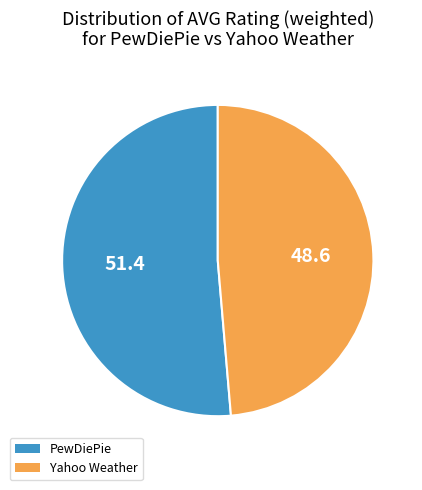

Rank the categories by value from lowest to highest.

Yahoo Weather, PewDiePie